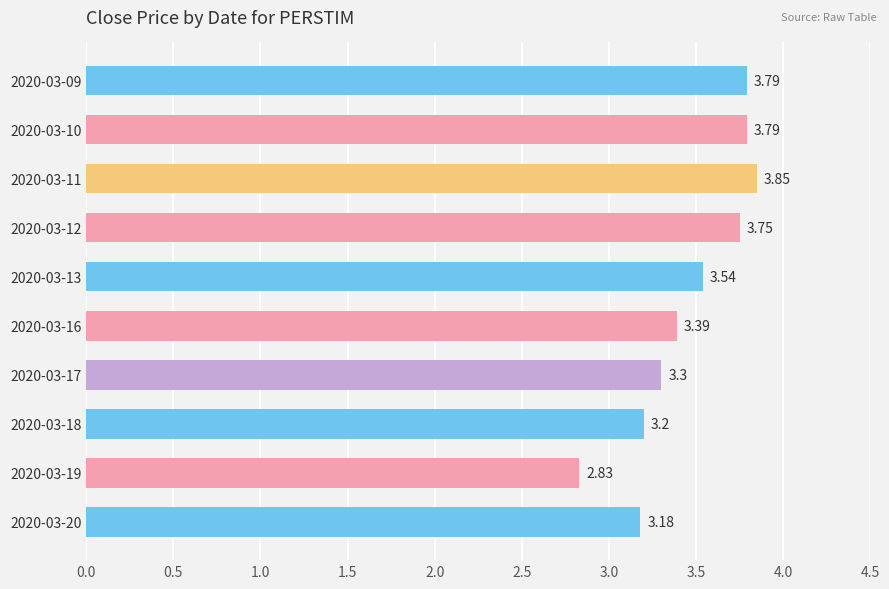

What is the change in value from 2020-03-10 to 2020-03-20?

-0.6